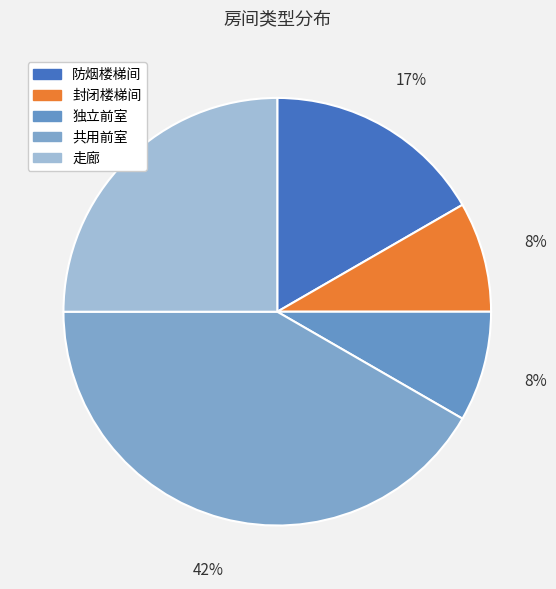

What is the largest slice in the pie chart?

共用前室